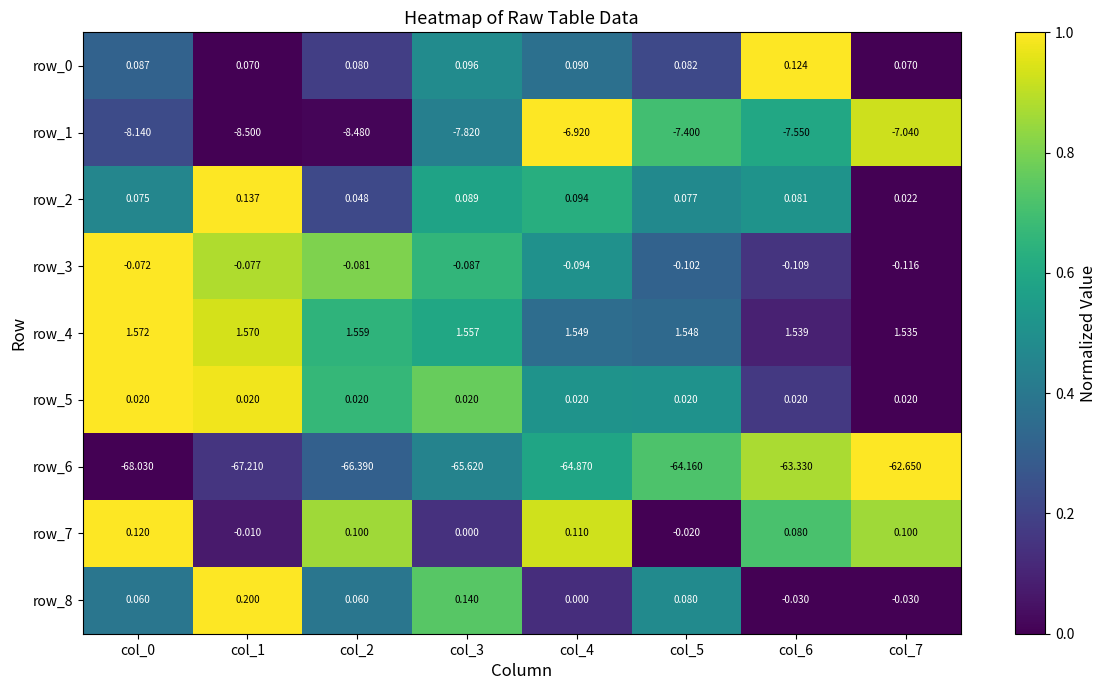

Reading left to right, transcribe all the data shown in this chart.

row_0: 0.3	0.0	0.2	0.5	0.4	0.2	1.0	0.0
row_1: 0.2	0.0	0.0	0.4	1.0	0.7	0.6	0.9
row_2: 0.5	1.0	0.2	0.6	0.6	0.5	0.5	0.0
row_3: 1.0	0.9	0.8	0.7	0.5	0.3	0.1	0.0
row_4: 1.0	0.9	0.6	0.6	0.4	0.3	0.1	0.0
row_5: 1.0	1.0	0.7	0.8	0.5	0.5	0.2	0.0
row_6: 0.0	0.2	0.3	0.4	0.6	0.7	0.9	1.0
row_7: 1.0	0.1	0.9	0.1	0.9	0.0	0.7	0.9
row_8: 0.4	1.0	0.4	0.7	0.1	0.5	0.0	0.0